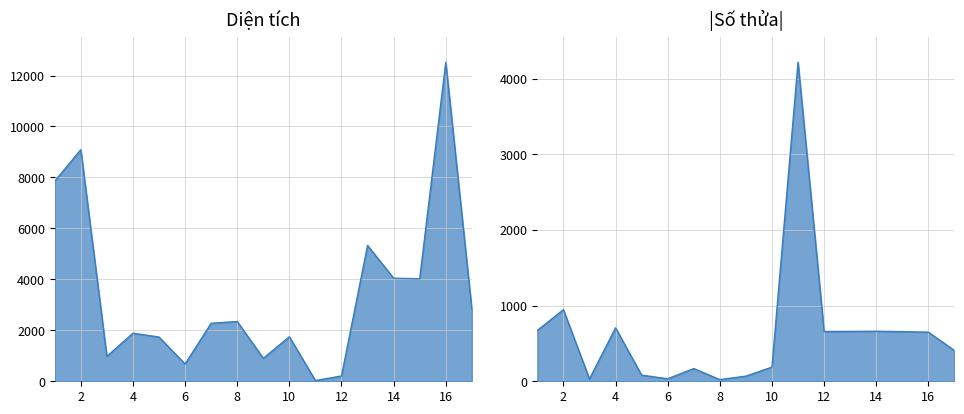

Is the value of Số thửa at 13 greater than the value of Diện tích at 14?

No